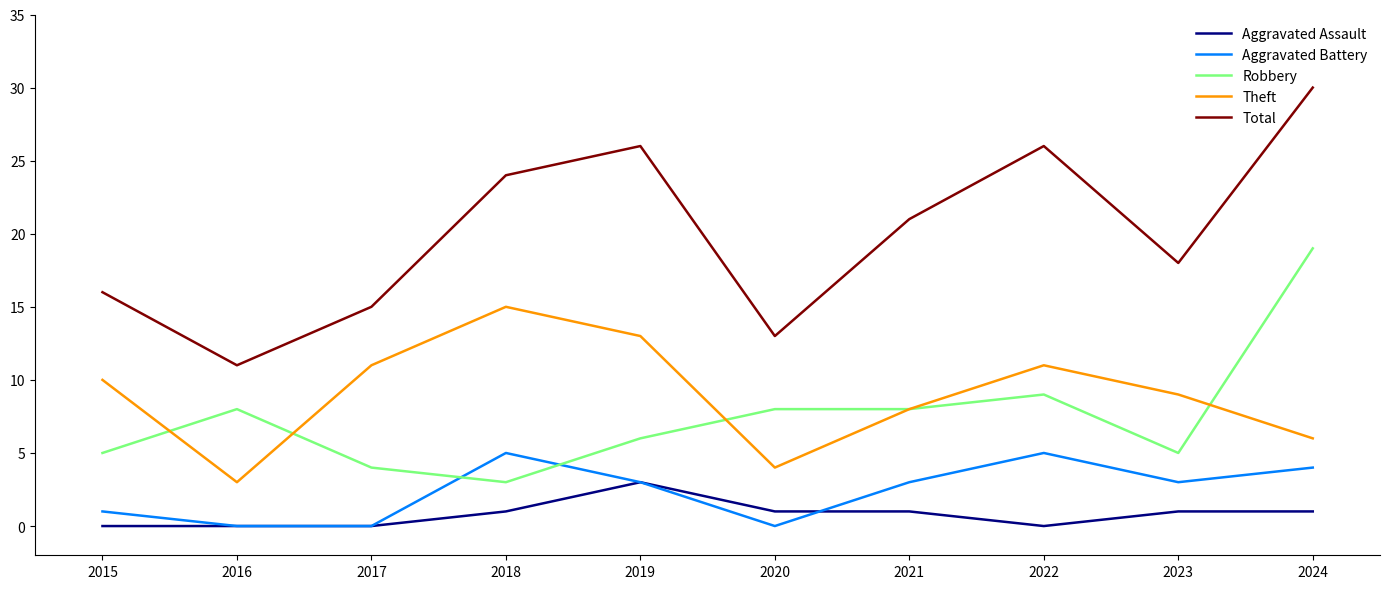

Which series has the widest spread of values?

Total